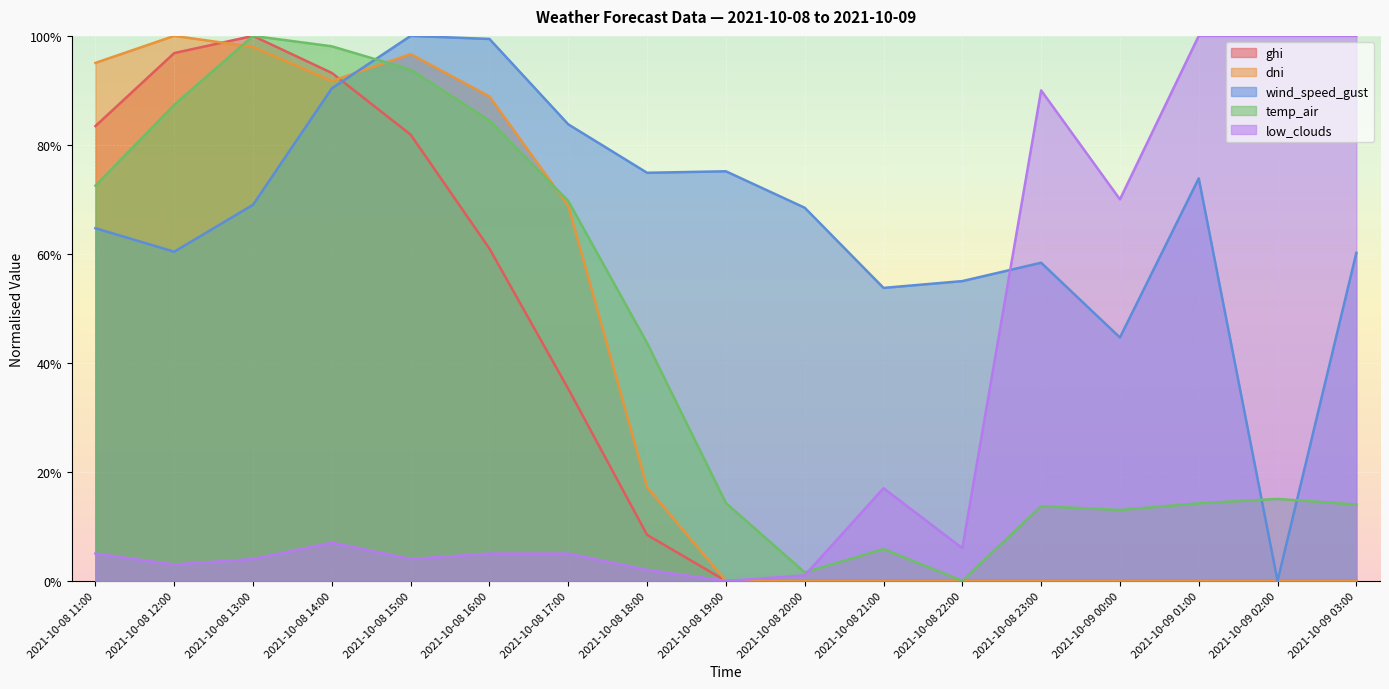

The value of low_clouds at 2021-10-09 02:00 is 0.3. True or false?

False